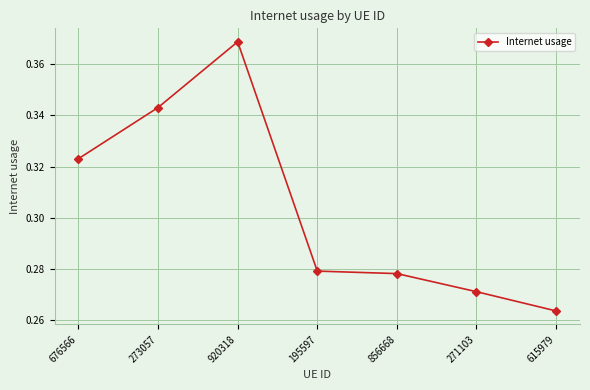

Count the number of categories in the chart.

7